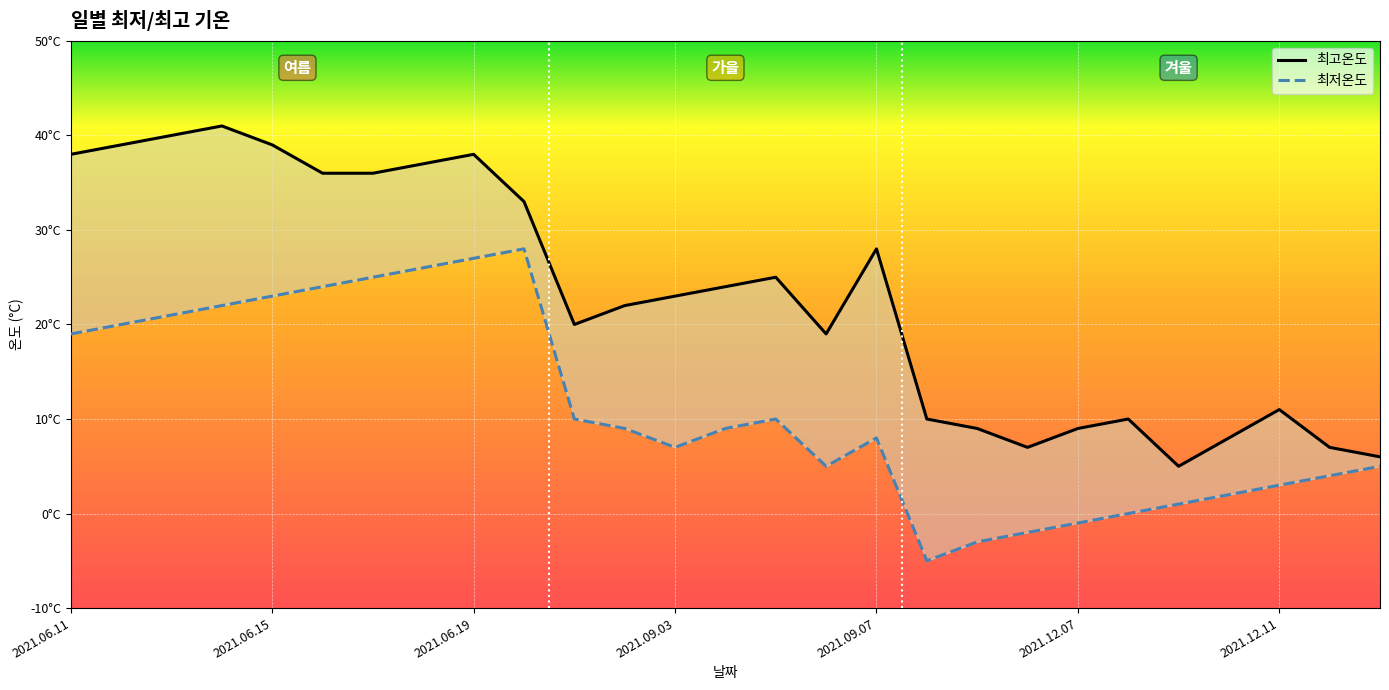

How many values in the 최고온도 series exceed 23?

13